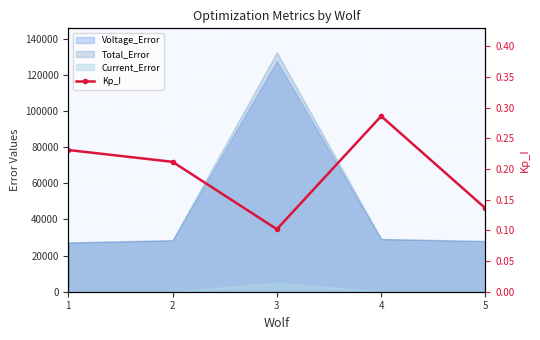

How many categories are shown in the chart?

5